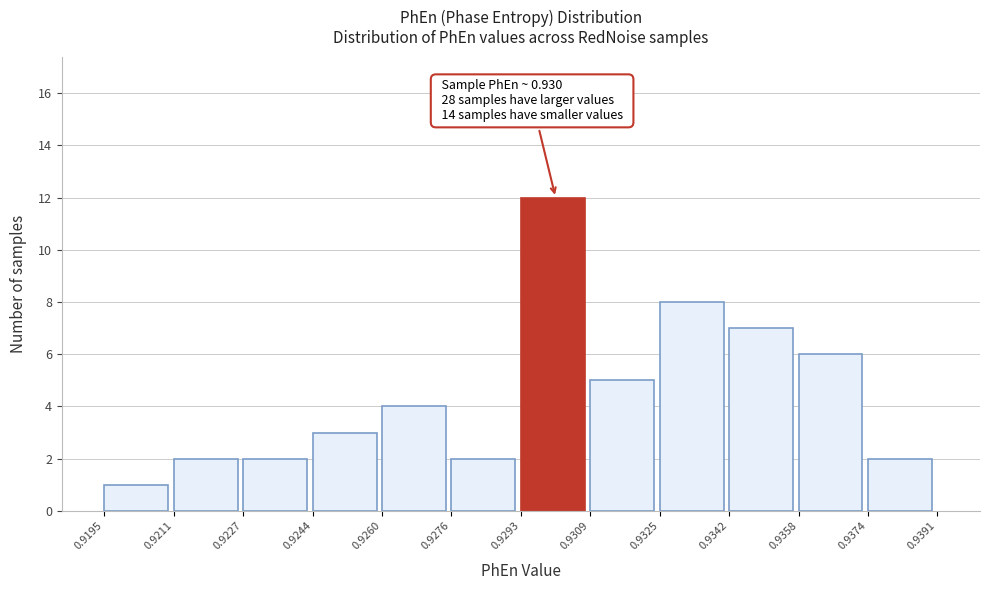

Over which range of the x-axis is the bar tallest?

0.9293 to 0.9309